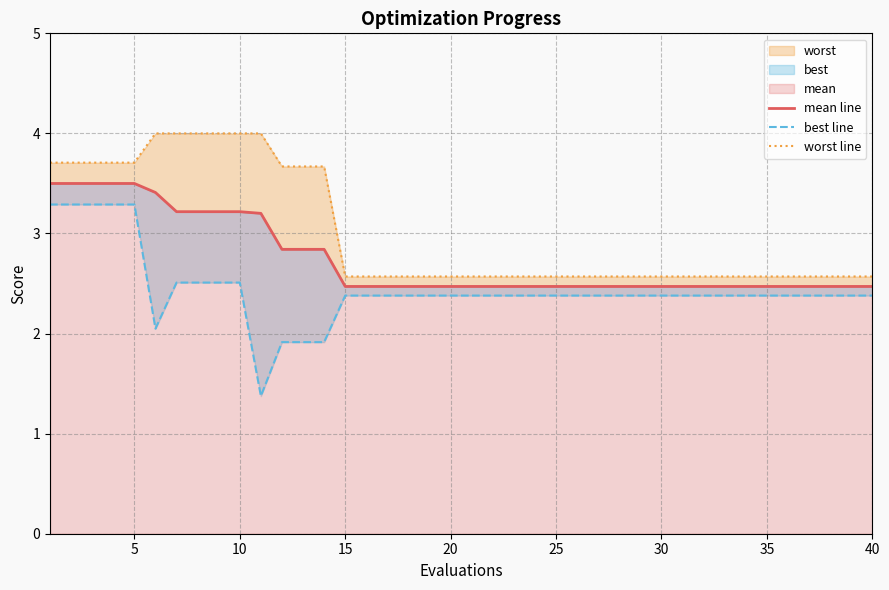

True or false: worst line has a value of 2.6 at 35.

True